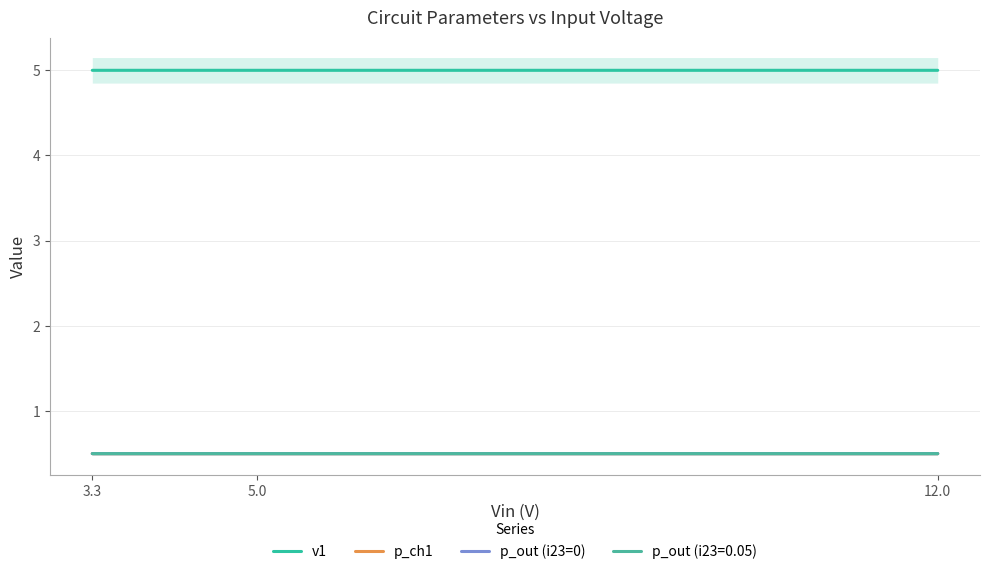

What is the label of the 2nd point from the right?

5.0